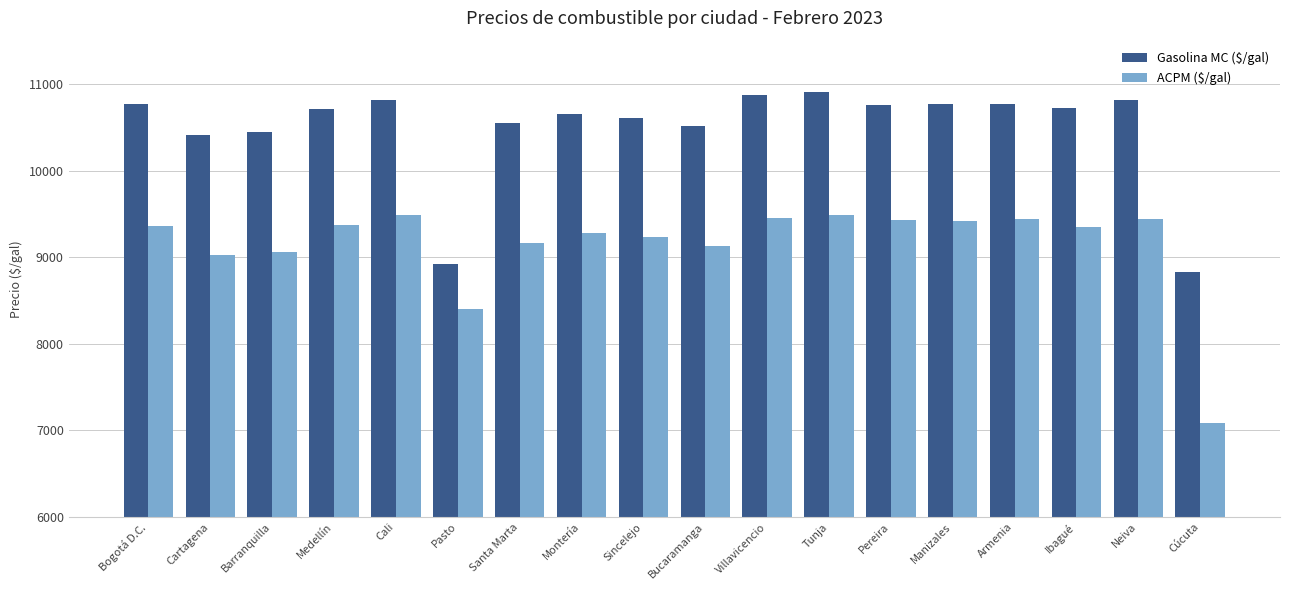

Which series has the largest range (max minus min)?

ACPM ($/gal)